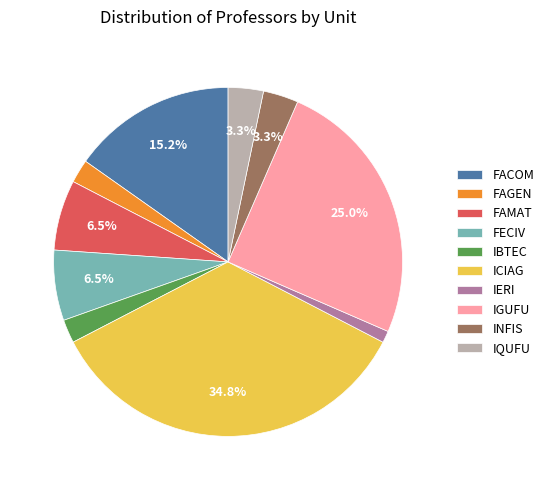

Which category has the smallest portion of the pie?

IERI